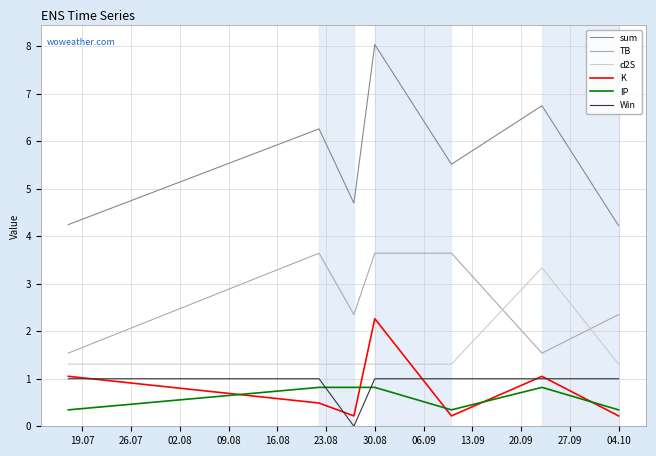

What is the highest value of the TB series?

3.6